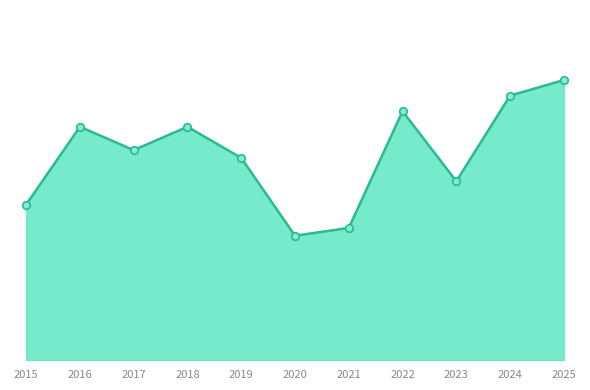

What is the change in value from 2015 to 2022?

+12